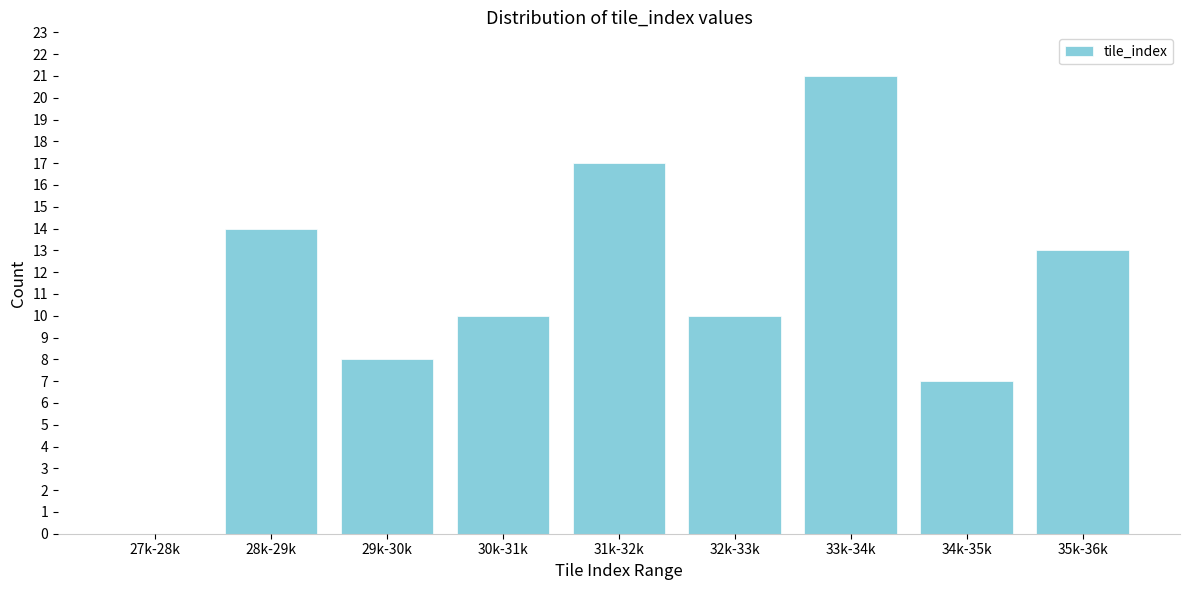

Reading left to right, extract all data points from this chart.

27k-28k=0	28k-29k=14	29k-30k=8	30k-31k=10	31k-32k=17	32k-33k=10	33k-34k=21	34k-35k=7	35k-36k=13